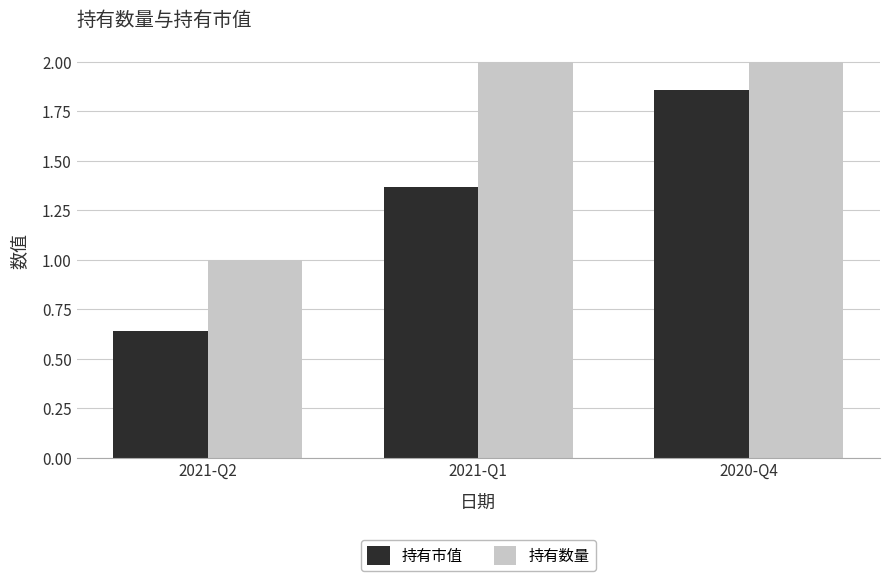

Are the bars horizontal?

No